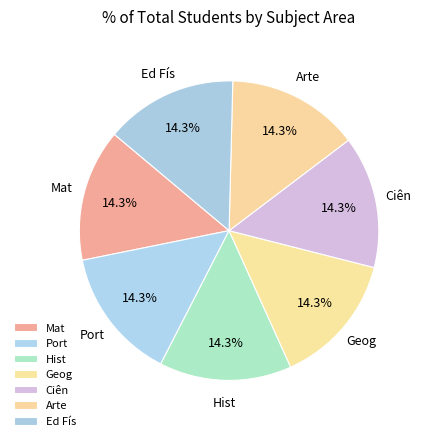

What is the ratio of the value at Ed Fís to the value at Geog?

1.0